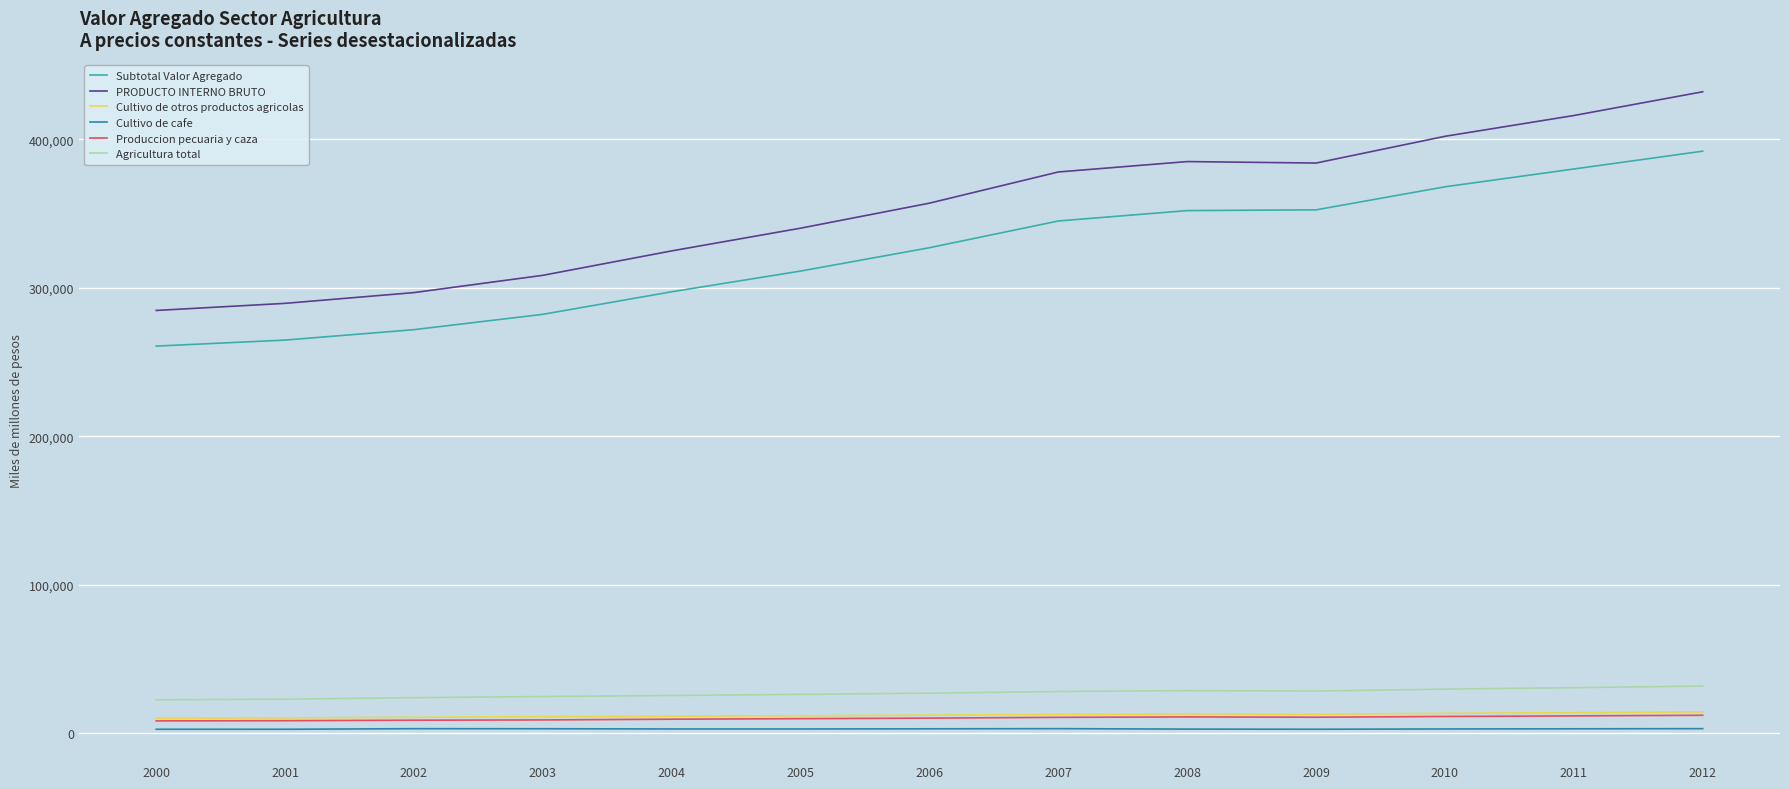

What is the difference between the maximum and minimum values in the Cultivo de otros productos agricolas series?

4307